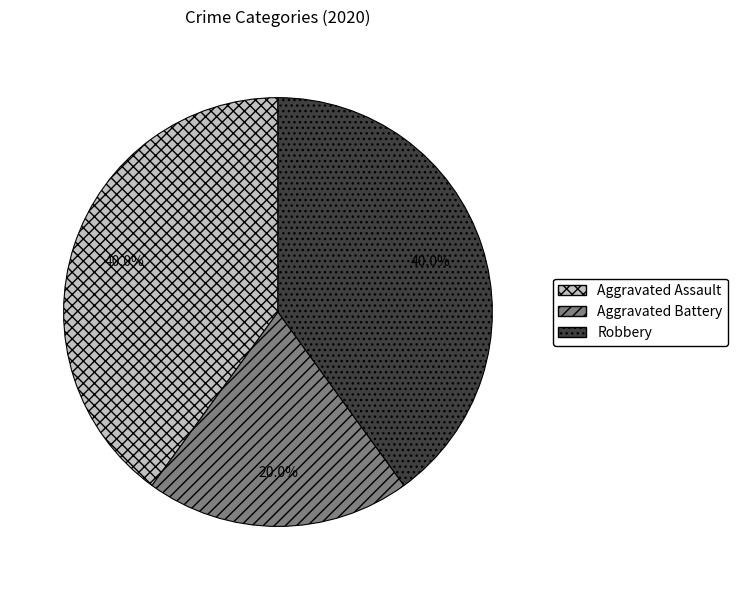

Which category has the smallest portion of the pie?

Aggravated Battery